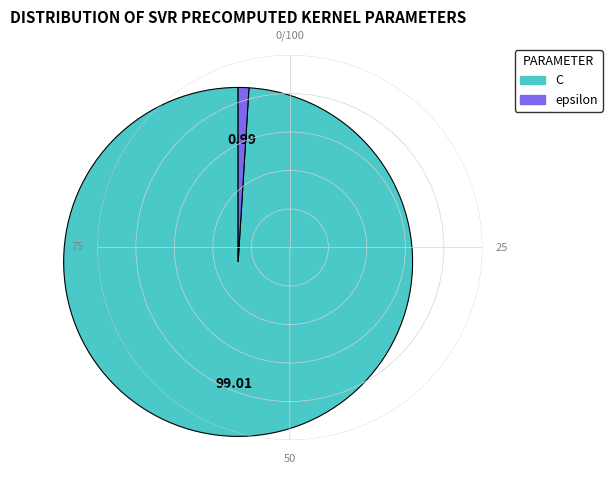

What is the ratio of the value at C to the value at epsilon?

100.0